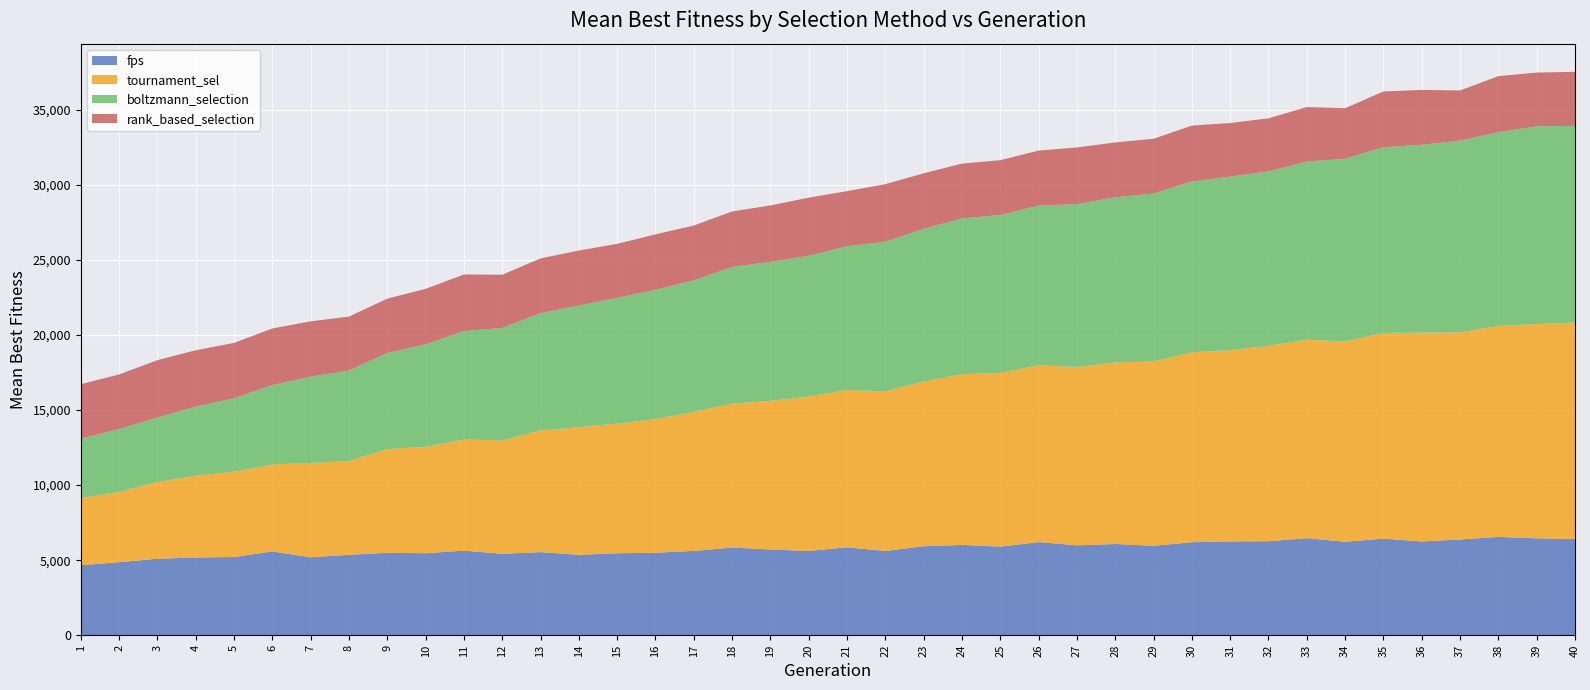

Reading left to right, transcribe all the data shown in this chart.

fps_mean: 4660.0	4863.3	5093.3	5176.7	5210.0	5580.0	5190.0	5353.3	5493.3	5460.0	5633.3	5423.3	5536.7	5353.3	5460.0	5496.7	5613.3	5840.0	5710.0	5610.0	5856.7	5610.0	5926.7	6013.3	5900.0	6203.3	5986.7	6076.7	5956.7	6193.3	6246.7	6260.0	6463.3	6223.3	6433.3	6243.3	6376.7	6546.7	6453.3	6406.7
tournament_mean: 4480.0	4683.3	5103.3	5443.3	5676.7	5790.0	6276.7	6250.0	6903.3	7080.0	7403.3	7546.7	8096.7	8496.7	8636.7	8890.0	9263.3	9580.0	9896.7	10286.7	10470.0	10630.0	10973.3	11366.7	11576.7	11770.0	11876.7	12090.0	12270.0	12640.0	12740.0	13013.3	13216.7	13336.7	13696.7	13906.7	13796.7	14046.7	14266.7	14416.7
boltzmann_mean: 3960.0	4173.3	4306.7	4603.3	4896.7	5290.0	5753.3	6020.0	6406.7	6826.7	7216.7	7493.3	7816.7	8103.3	8373.3	8616.7	8760.0	9103.3	9256.7	9376.7	9576.7	9963.3	10166.7	10373.3	10510.0	10636.7	10850.0	11000.0	11190.0	11383.3	11553.3	11613.3	11866.7	12166.7	12370.0	12513.3	12763.3	12906.7	13173.3	13100.0
rank_mean: 3620.0	3646.7	3816.7	3753.3	3683.3	3770.0	3683.3	3596.7	3613.3	3700.0	3773.3	3543.3	3646.7	3666.7	3593.3	3693.3	3646.7	3700.0	3760.0	3866.7	3670.0	3836.7	3696.7	3656.7	3650.0	3666.7	3773.3	3650.0	3646.7	3723.3	3573.3	3536.7	3626.7	3370.0	3713.3	3653.3	3343.3	3733.3	3576.7	3596.7